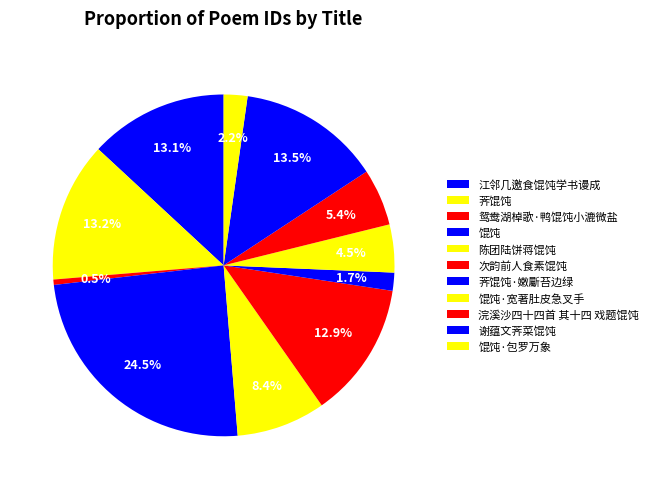

How many slices are in this pie chart?

11